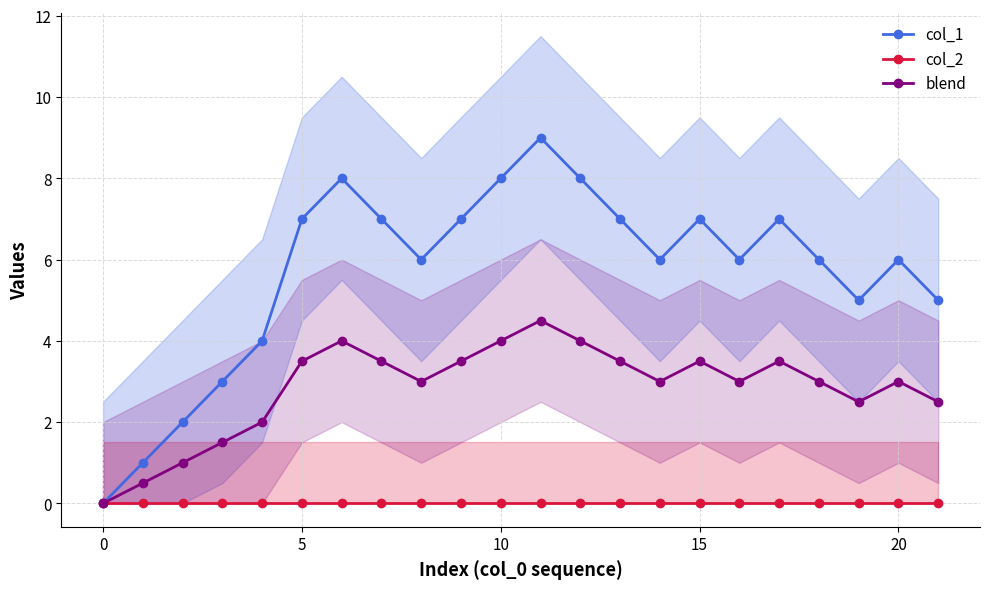

What is the difference between the second highest and minimum values in the blend series?

4.0